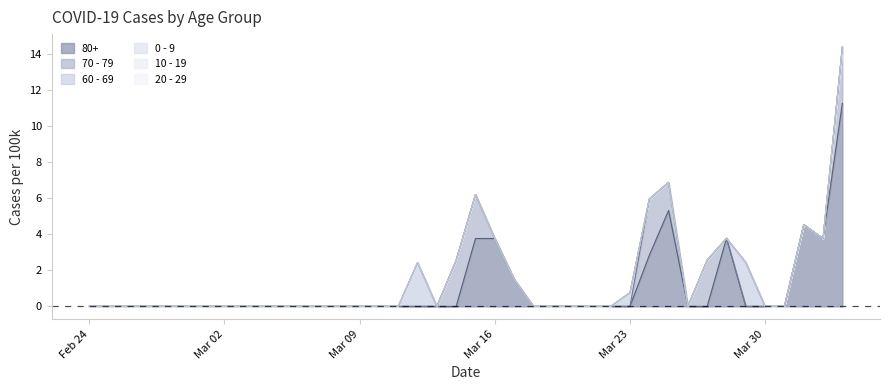

True or false: 80+ and 20 - 29 intersect in this chart.

False